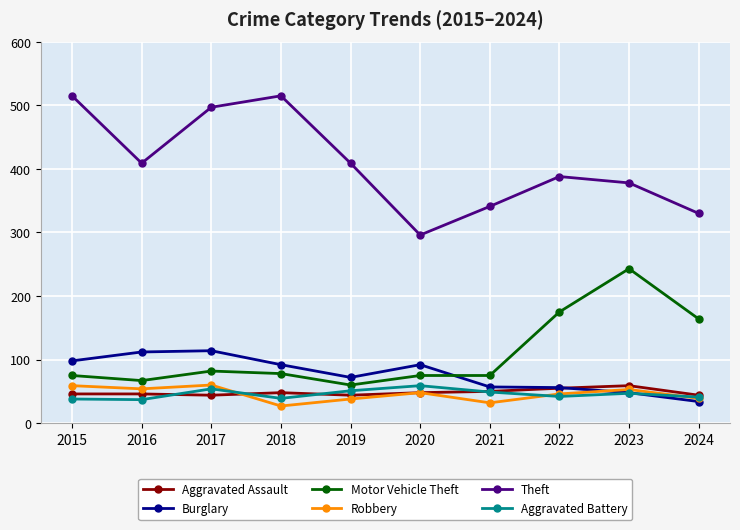

What is the greatest value displayed?

515